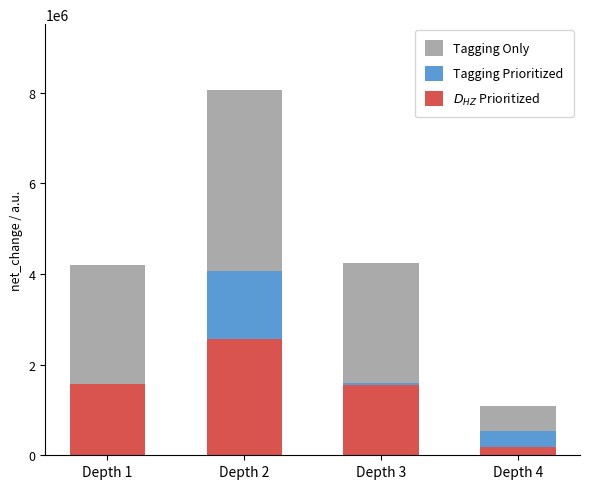

What is the total value across all series at Depth 3?

4233761